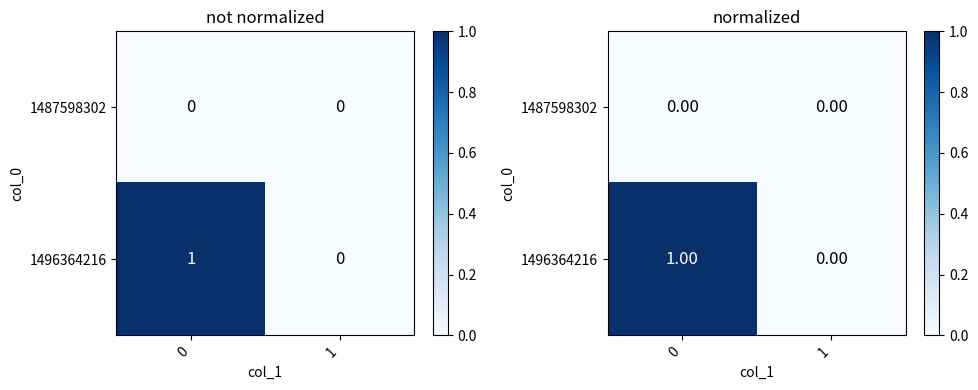

Which series has the largest range (max minus min)?

1496364216